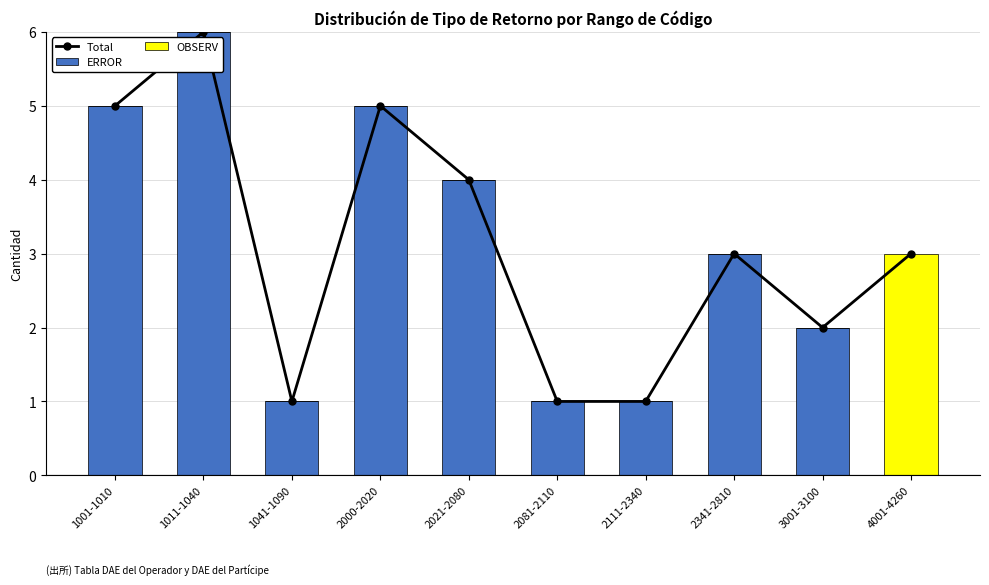

Which has a higher value, 2111-2340 or 1041-1090?

2111-2340